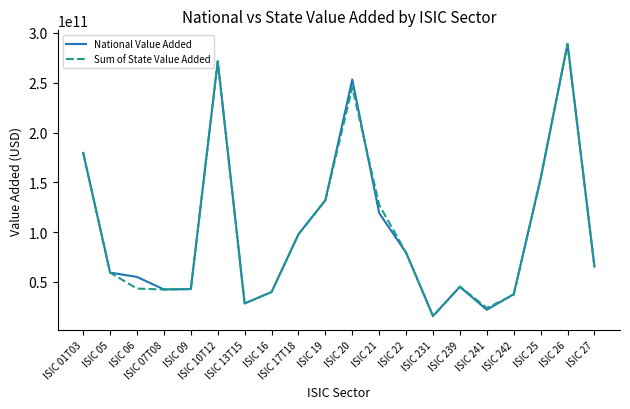

What is the difference between the highest and lowest values at ISIC 10T12?

49989960